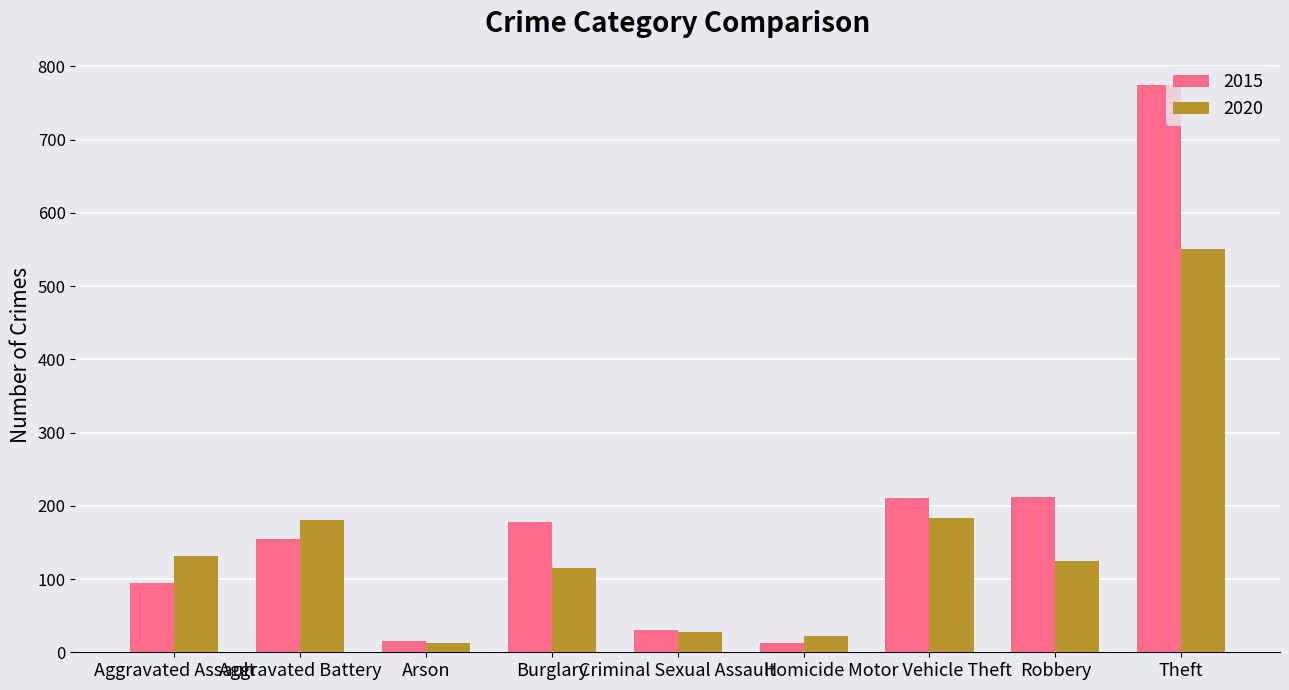

The value of 2020 at Criminal Sexual Assault is 28. True or false?

True